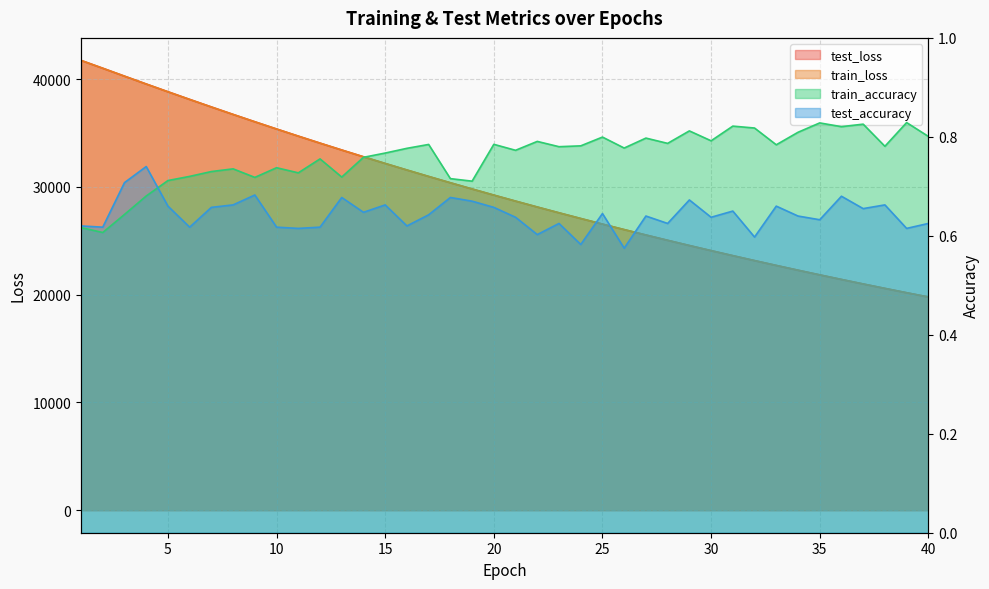

Which has a higher value, 32 or 33?

32